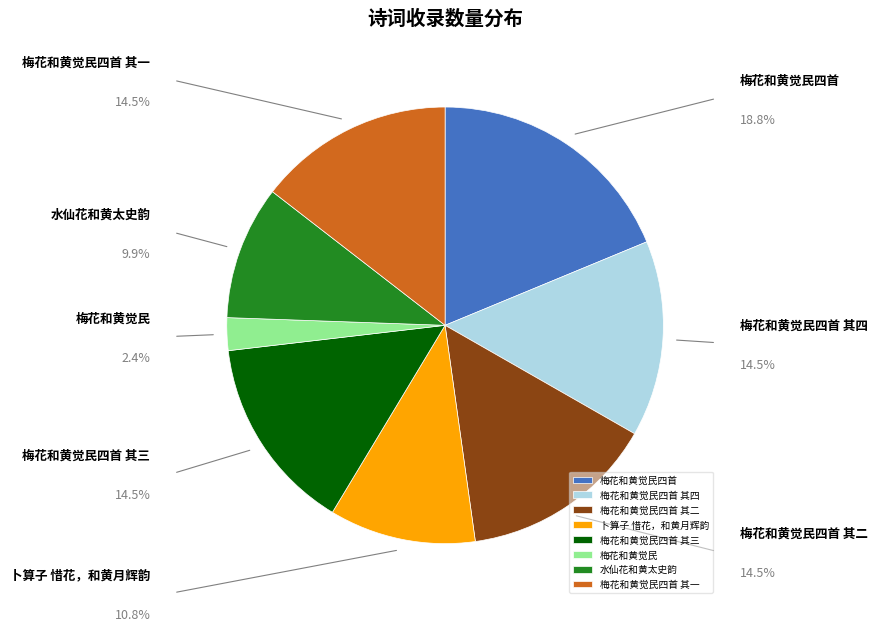

To the nearest percent, what is the average slice percentage?

12%